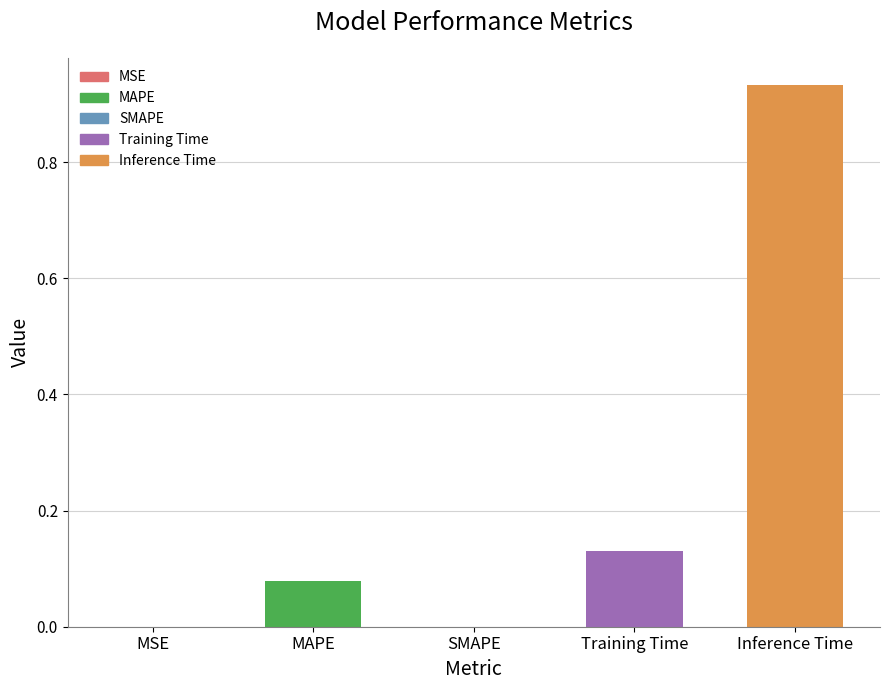

What is the sum of all values?

1.1